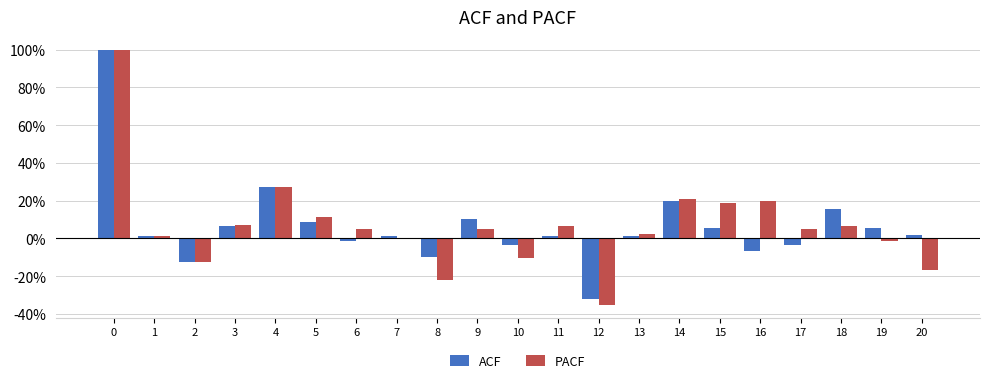

Does the chart contain stacked bars?

No